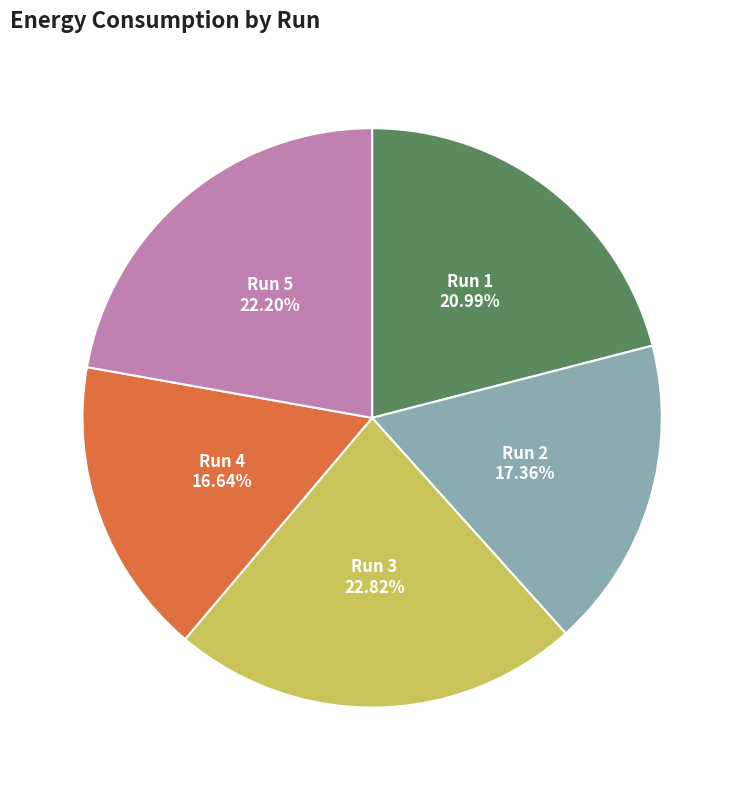

Is there any slice that represents more than half of the pie?

No